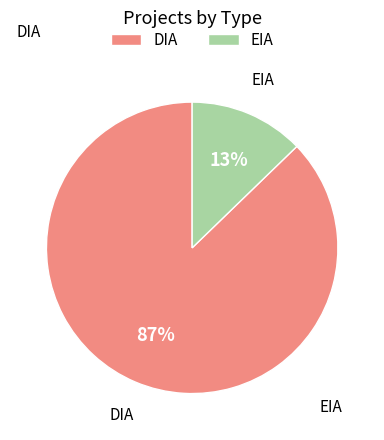

Which slice is the smallest?

EIA